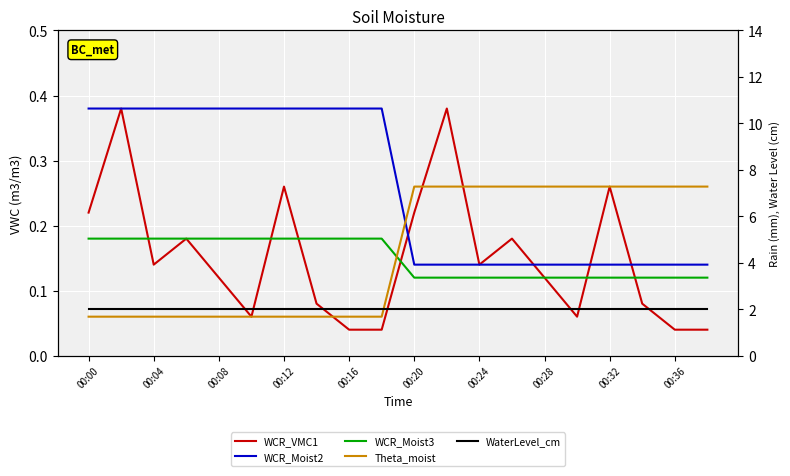

How many categories are shown in the chart?

20